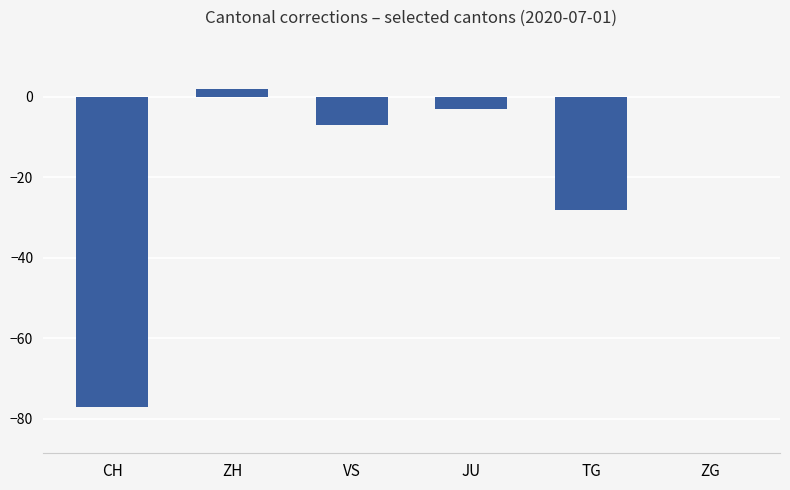

How many categories are shown in the chart?

6